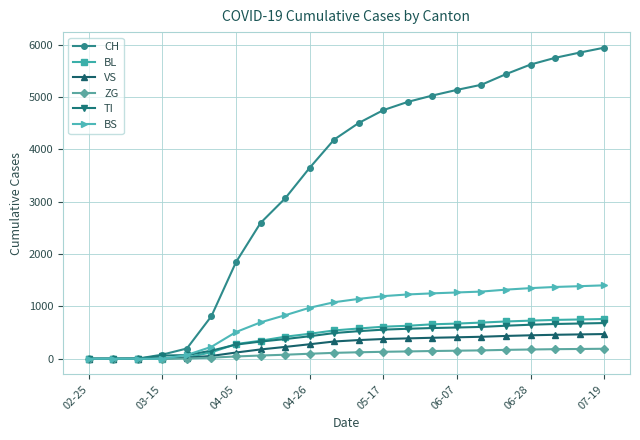

At how many categories does at least one series exceed 2033?

15